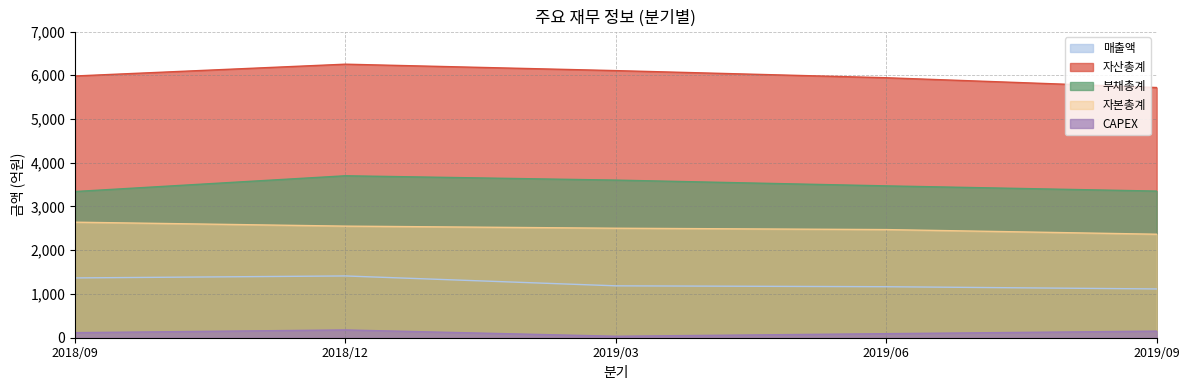

At which category does the chart reach its peak across all series?

2018/12